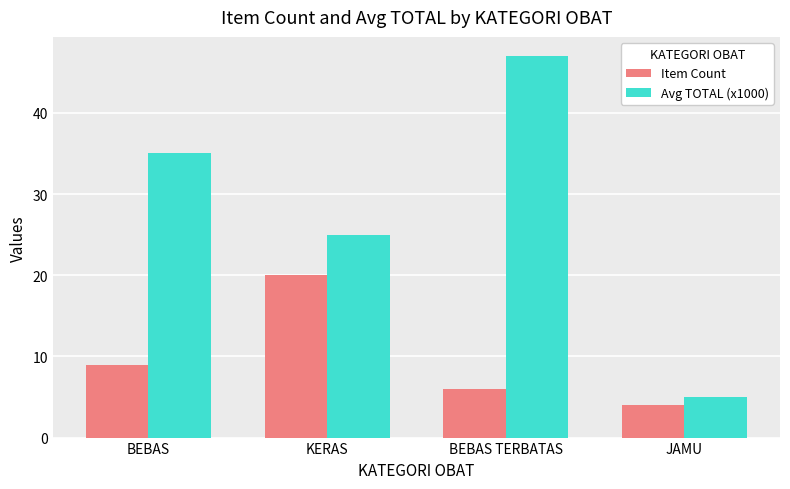

True or false: Item Count has a value of 2 at BEBAS TERBATAS.

False